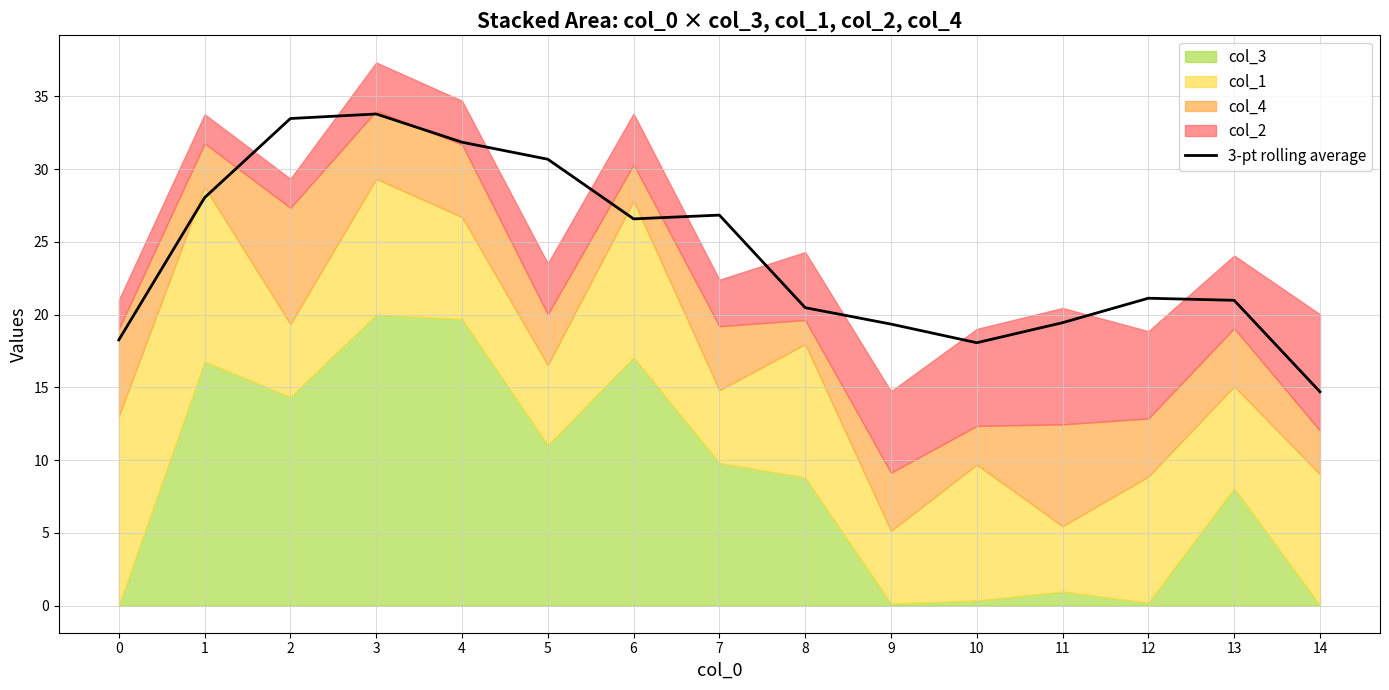

Rank the categories by value from lowest to highest.

14, 10, 0, 9, 11, 8, 13, 12, 6, 7, 1, 5, 4, 2, 3